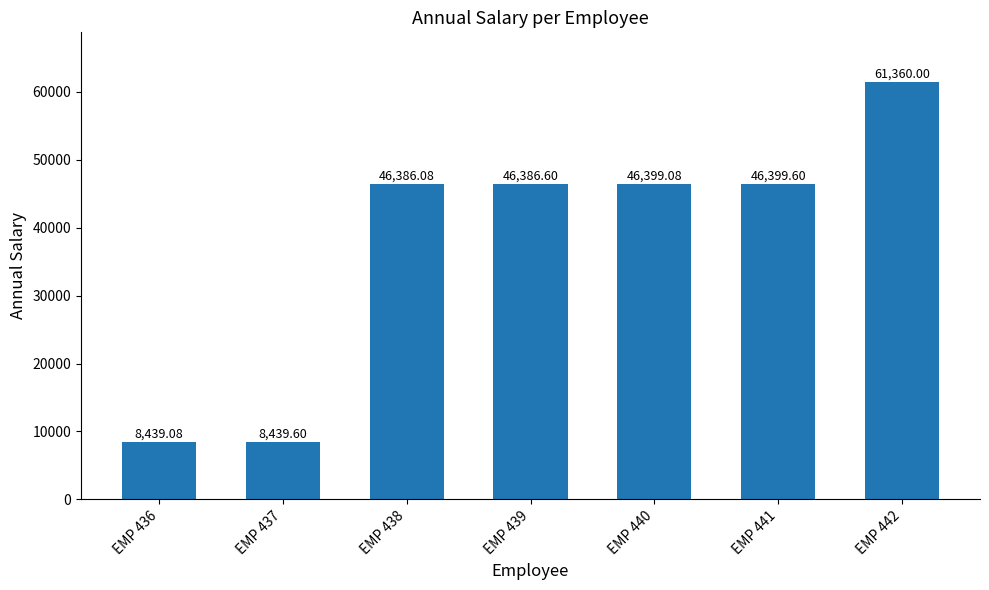

Reading left to right, what are all the values shown in this chart?

8439.1	8439.6	46386.1	46386.6	46399.1	46399.6	61360.0